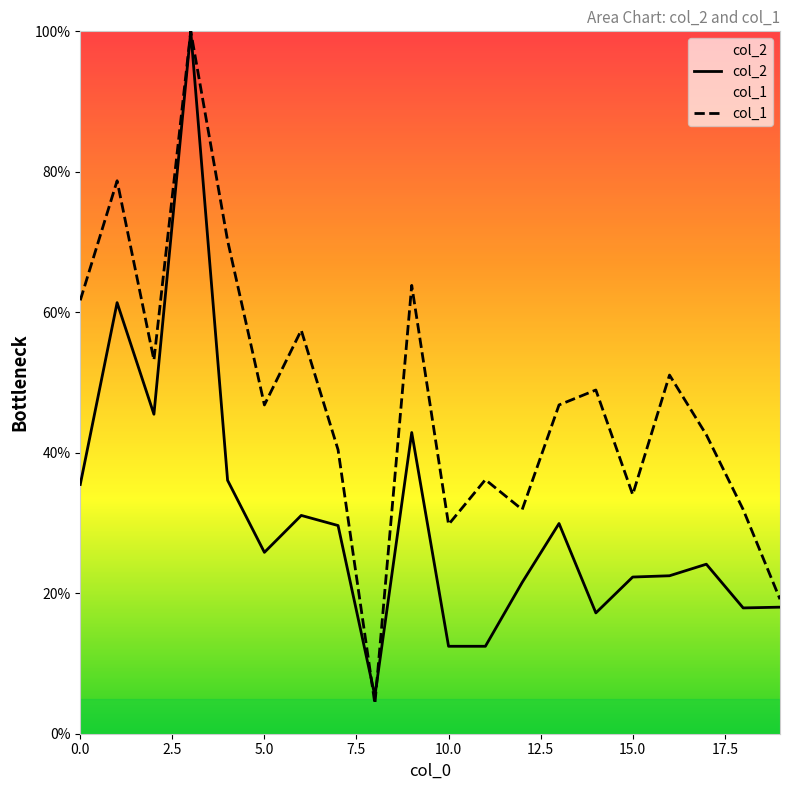

Is it true that col_2 equals 25.8 at 5.0?

True